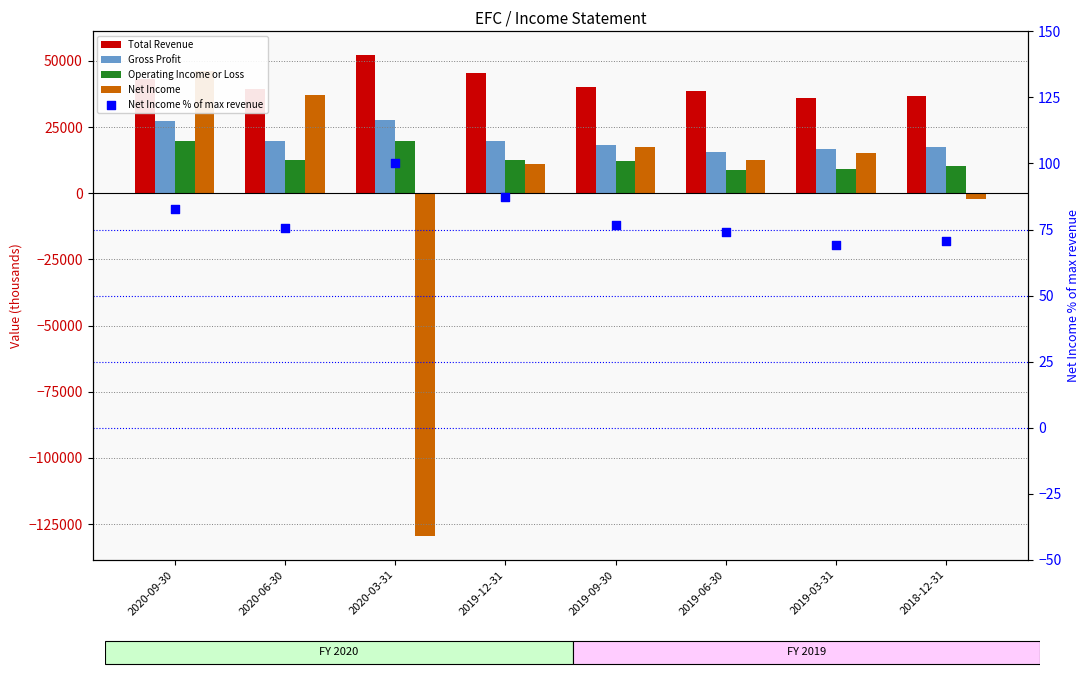

Which series contains the highest Y value?

Total Revenue